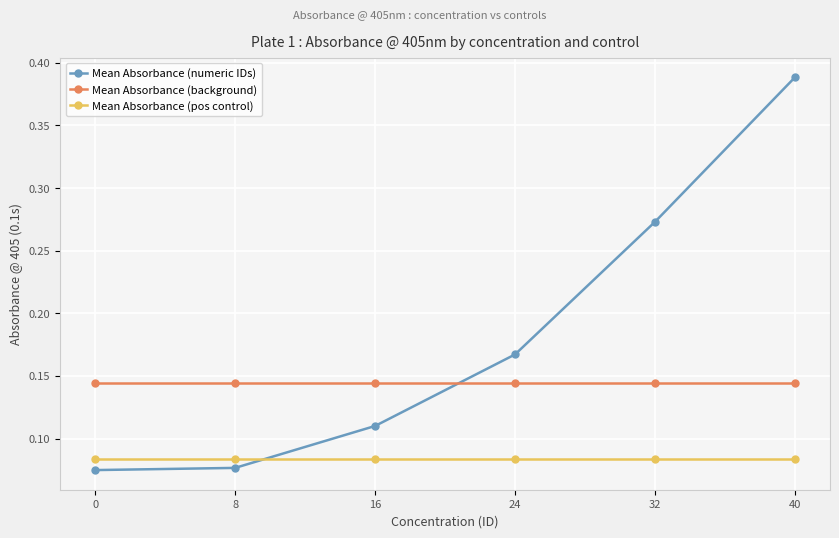

Does the chart have visible grid lines?

Yes